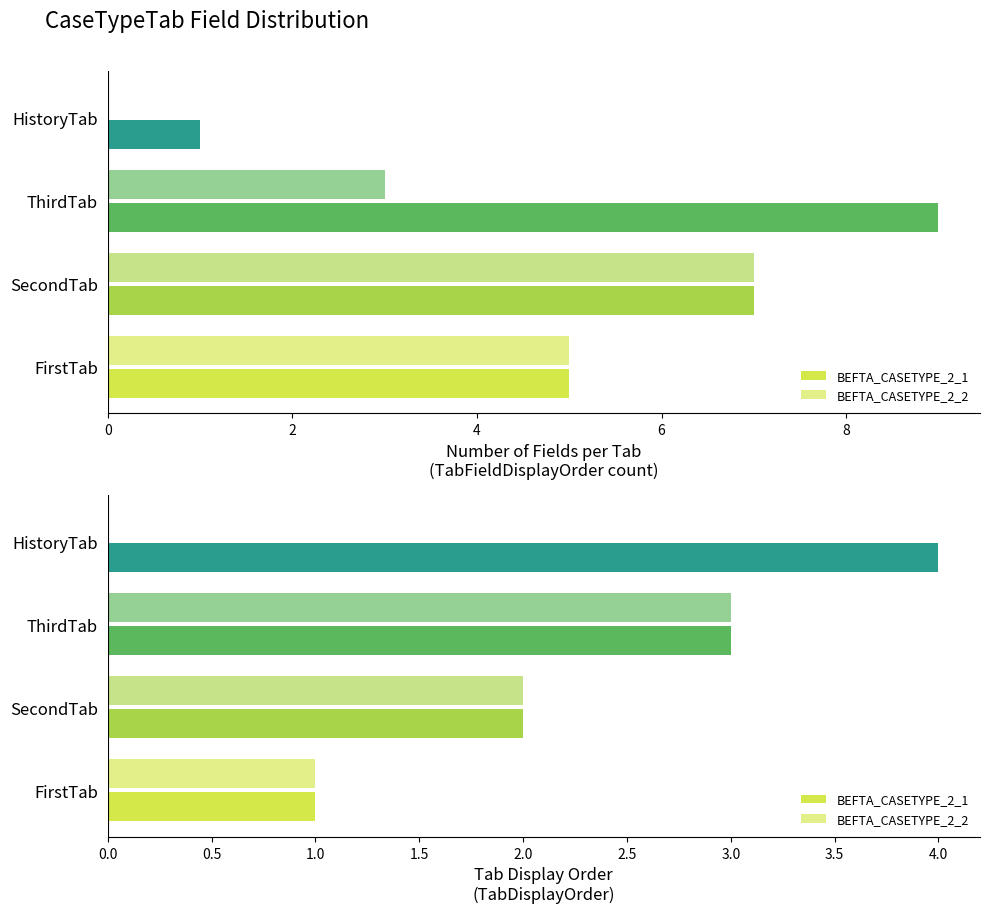

What is the difference between the maximum and minimum values in the BEFTA_CASETYPE_2_1 series?

3